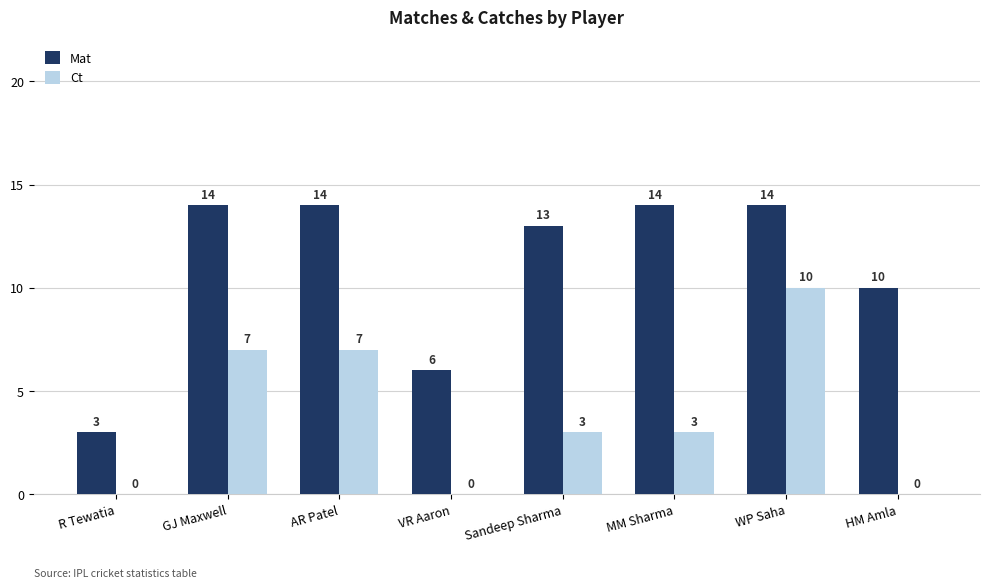

Does the chart contain stacked bars?

No